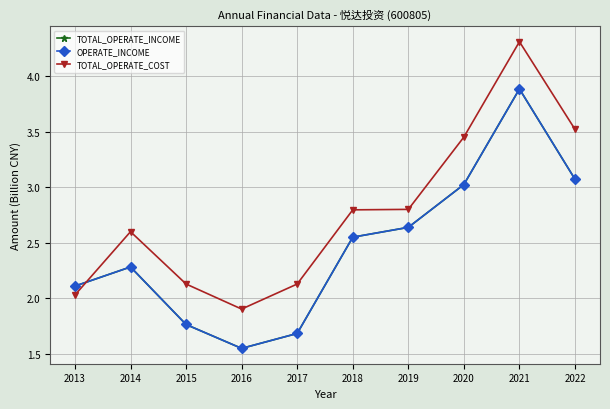

Does the chart have visible grid lines?

Yes